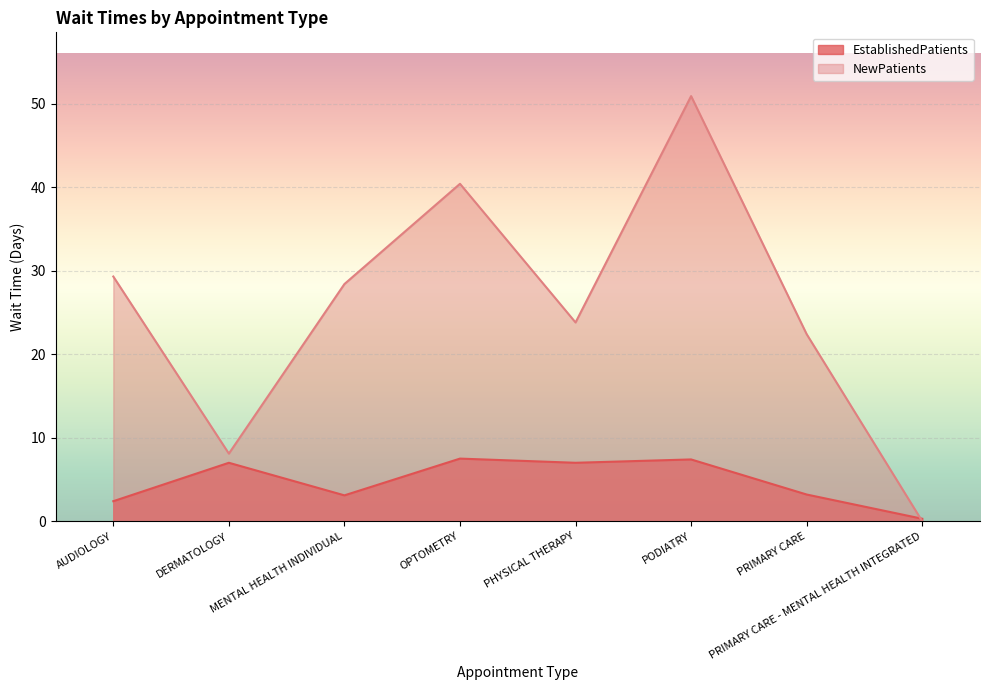

True or false: NewPatients and EstablishedPatients intersect in this chart.

True